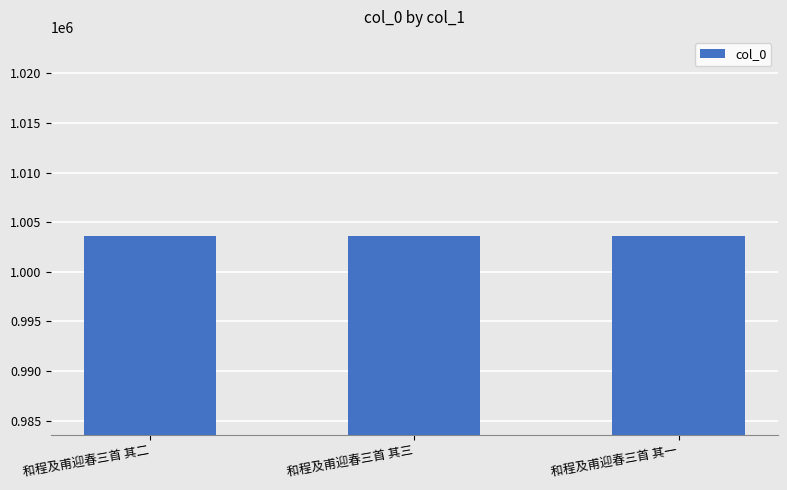

What is the approximate value at 和程及甫迎春三首 其三?

1003594